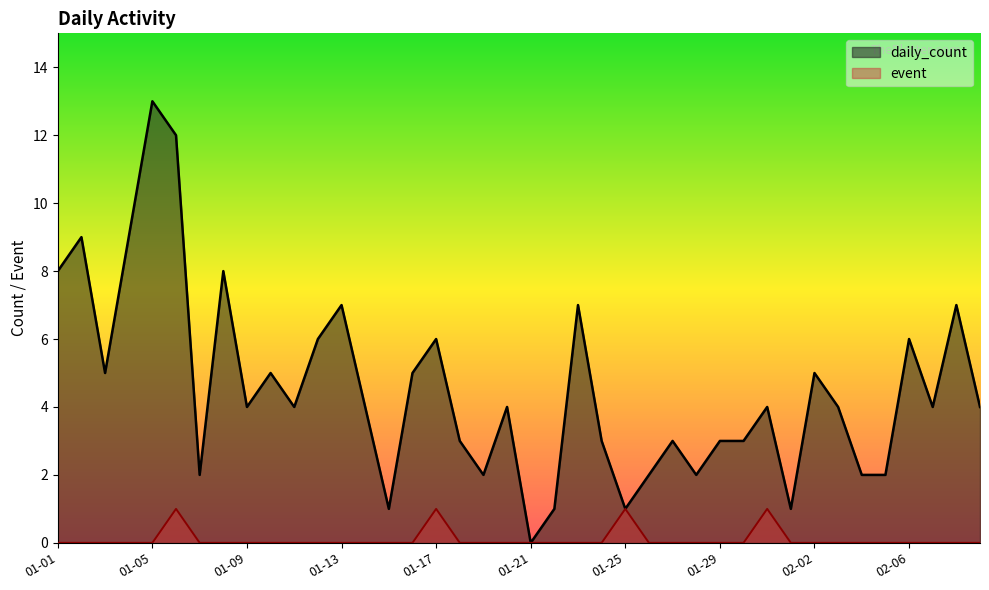

True or false: event and daily_count intersect in this chart.

False